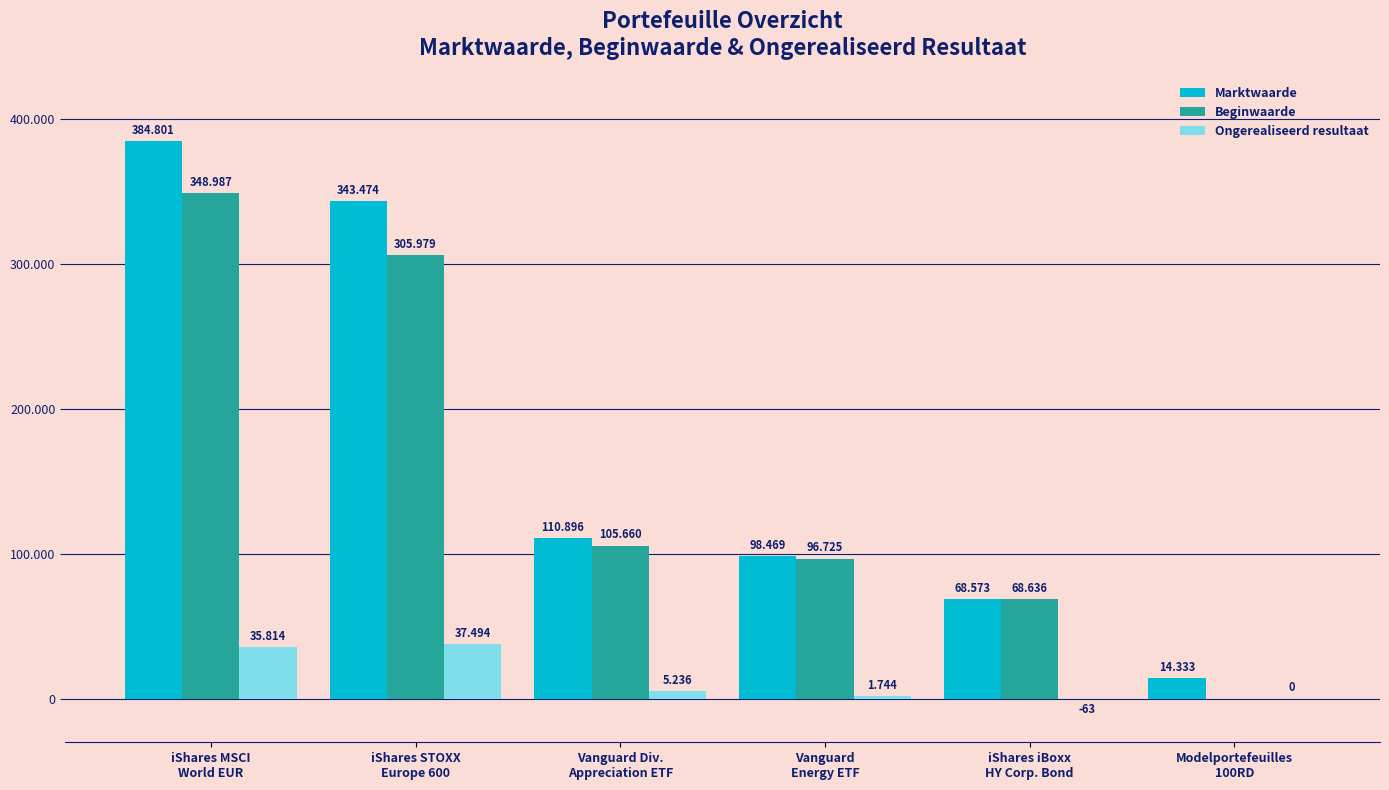

What are all the series names shown in the legend?

Marktwaarde, Beginwaarde, Ongerealiseerd resultaat